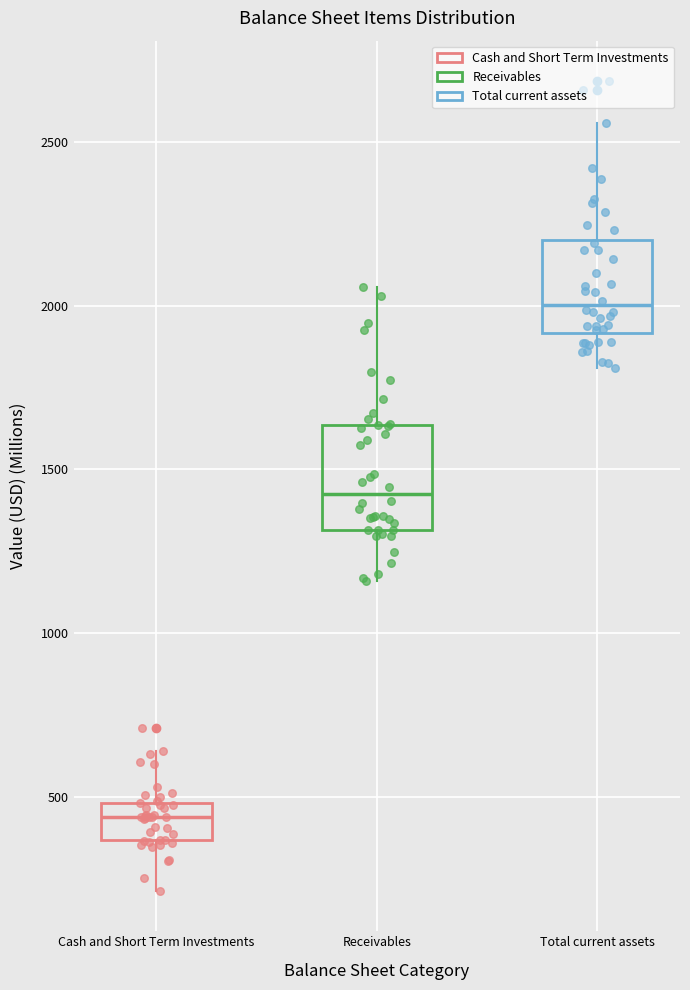

Where does the upper whisker of the box for Total current assets end on the y-axis? The values are not printed on the chart, so give them approximately, as read against the axis.

2550